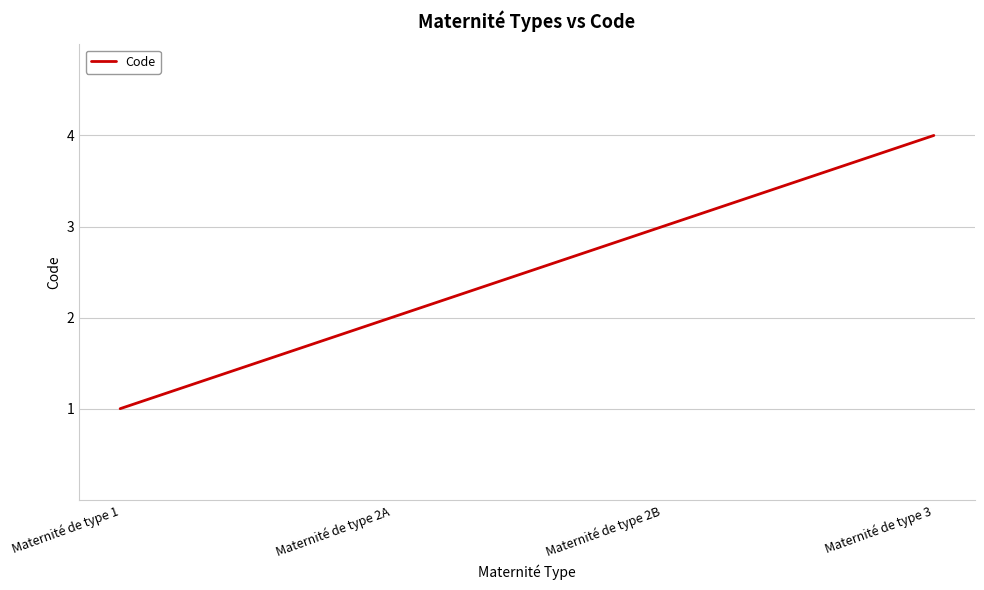

Between Maternité de type 2A and Maternité de type 1, which is larger?

Maternité de type 2A